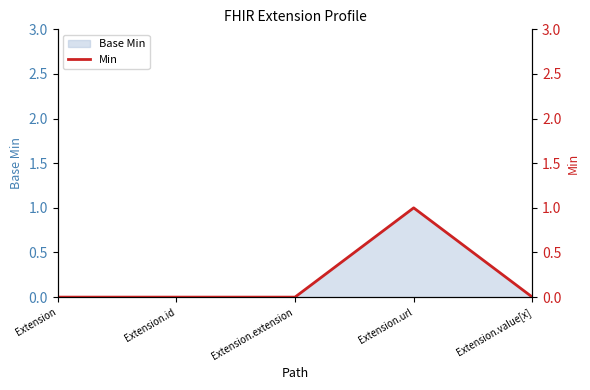

How many lines are shown in the chart?

1